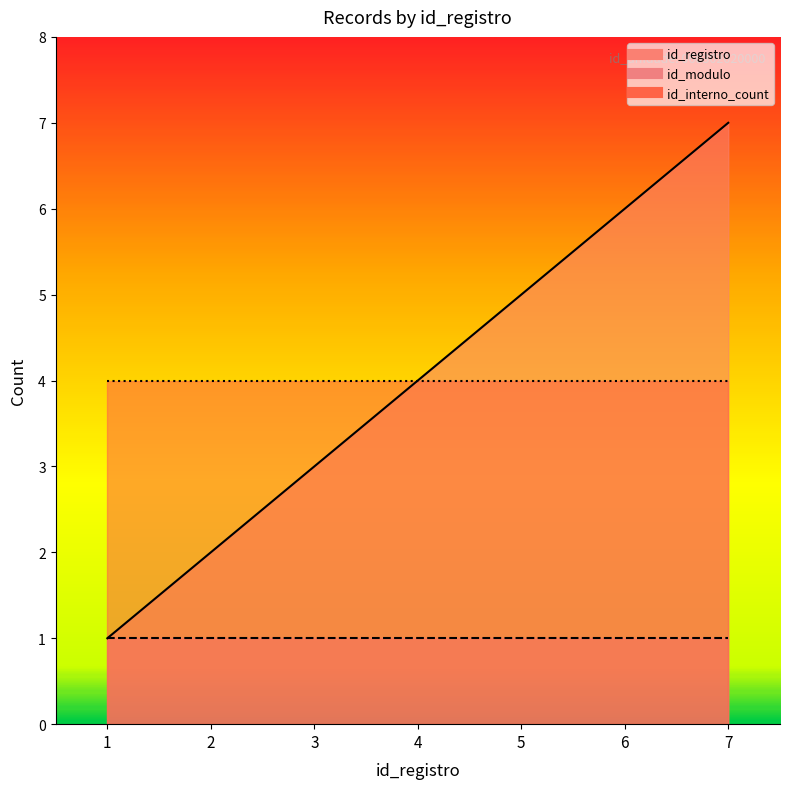

Which category has the lowest value in the id_interno_count series?

1